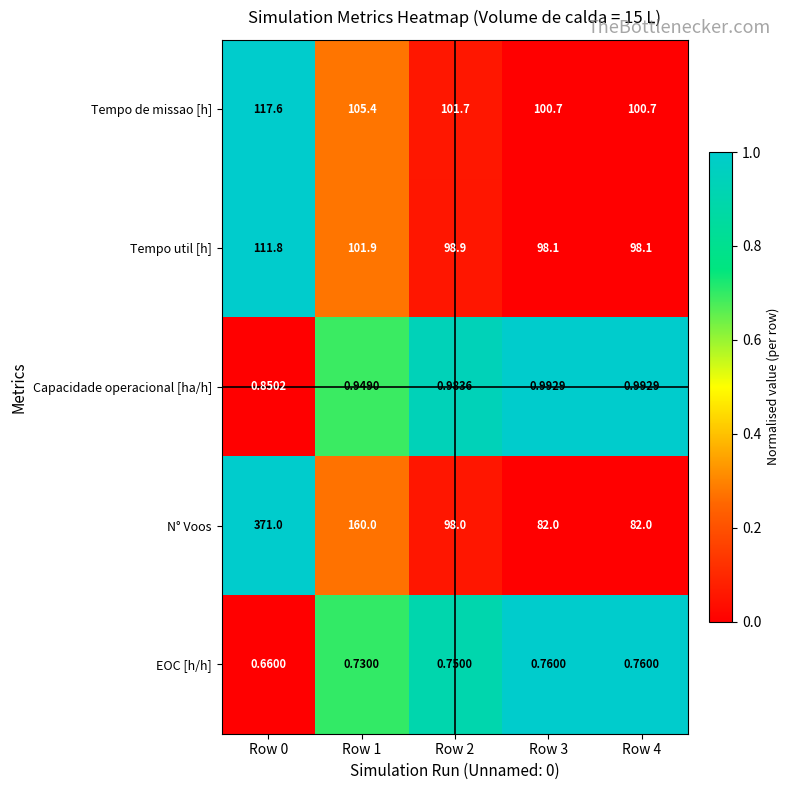

Is the value of N° Voos at Row 4 greater than the value of EOC [h/h] at Row 4?

Yes